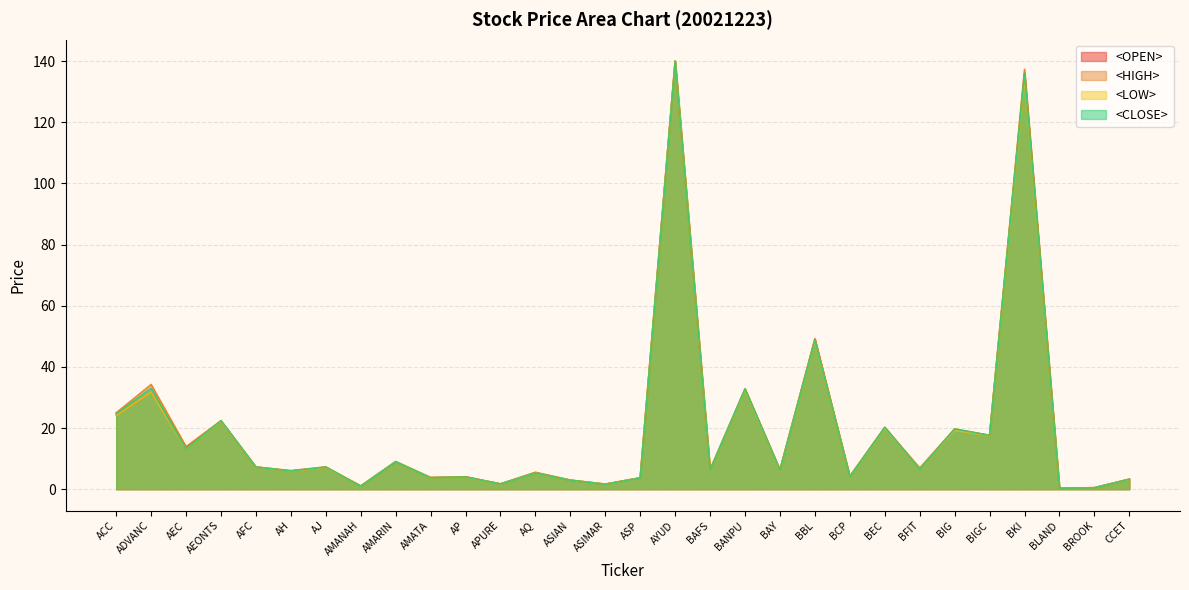

At which category does <LOW> reach its first local peak?

ADVANC